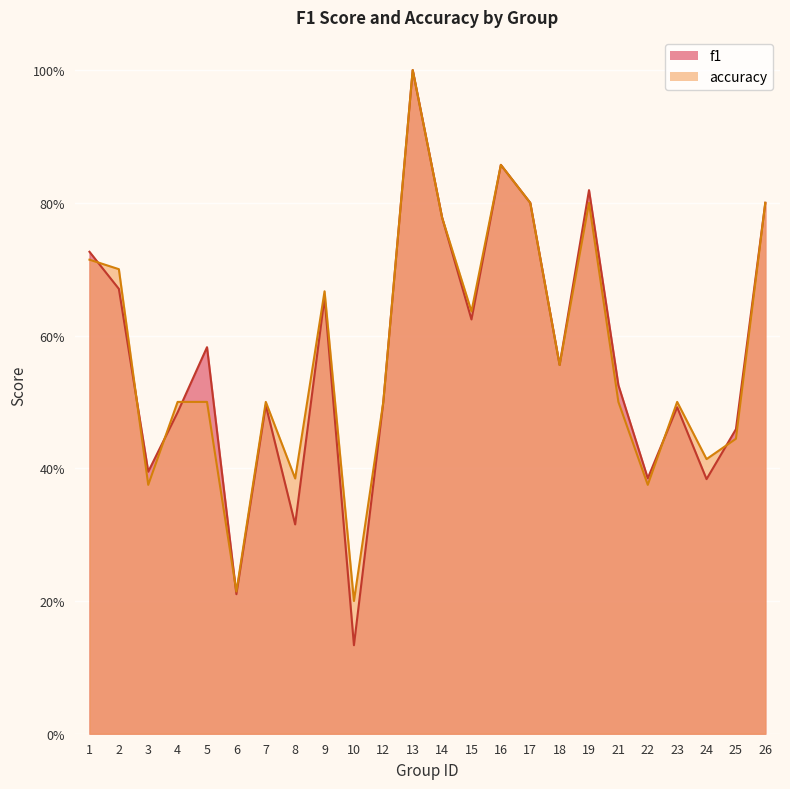

In accuracy, how many points are higher than both neighbors (excluding endpoints)?

6